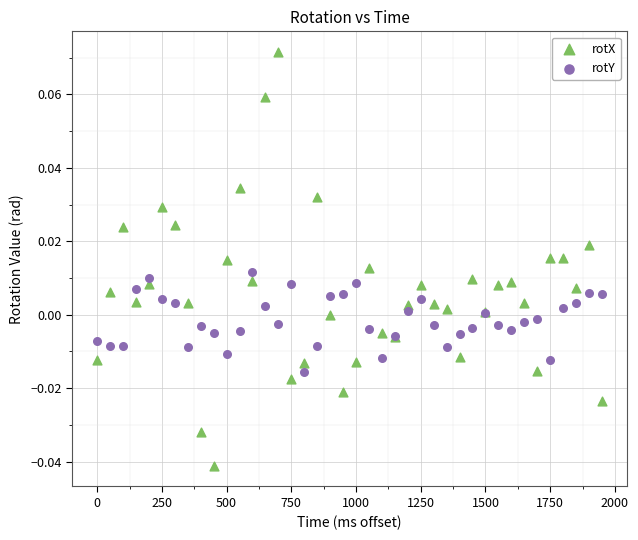

Which series has the largest Y range (max minus min)?

rotX